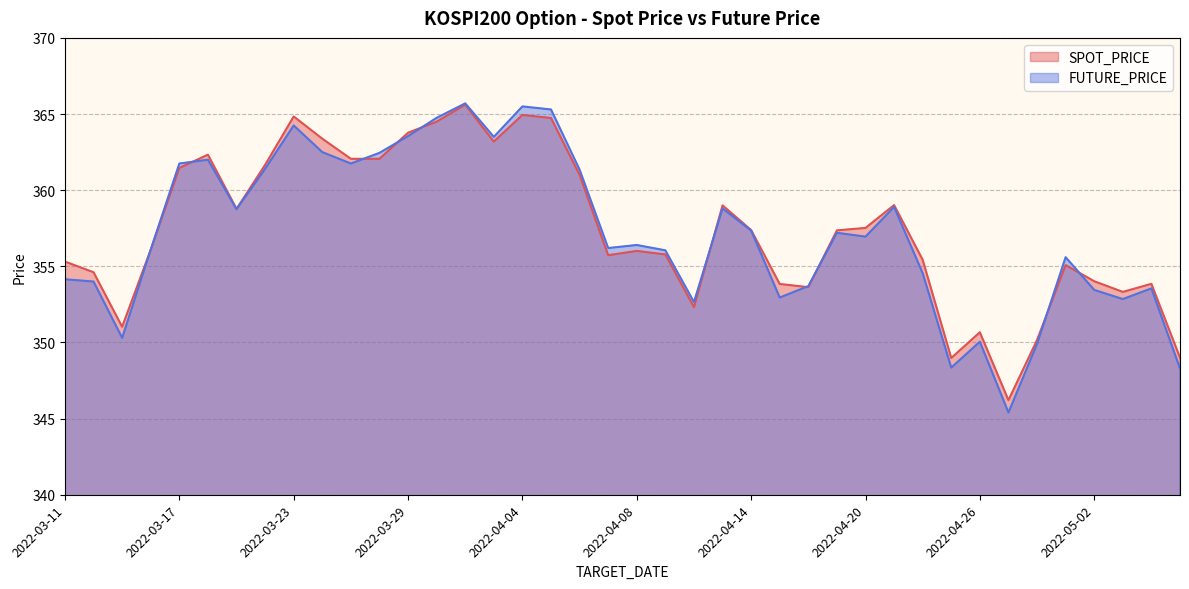

What is the difference between the maximum and minimum values in the FUTURE_PRICE series?

20.3